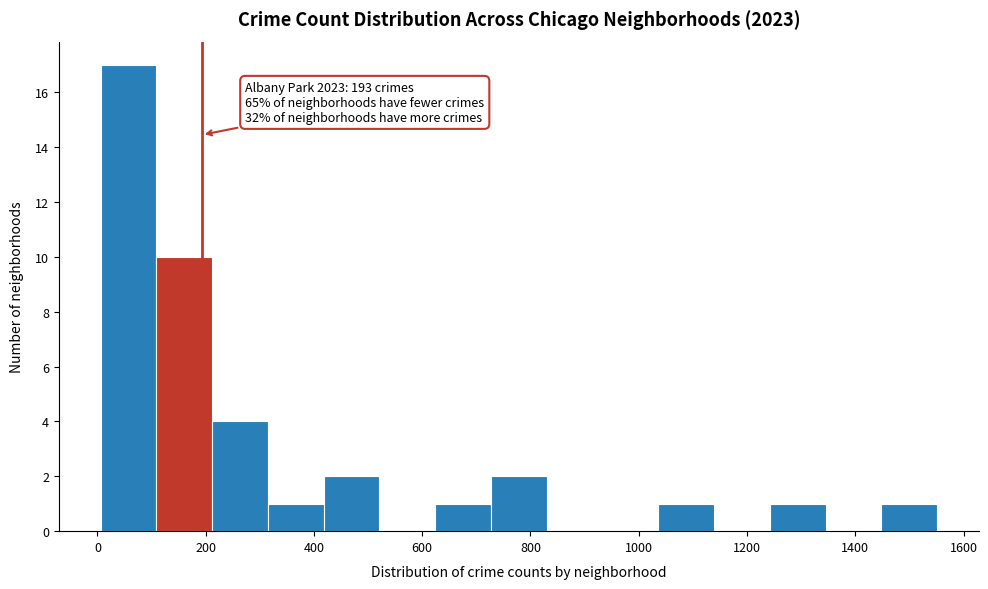

Which range on the x-axis has the tallest bar?

0 to 100